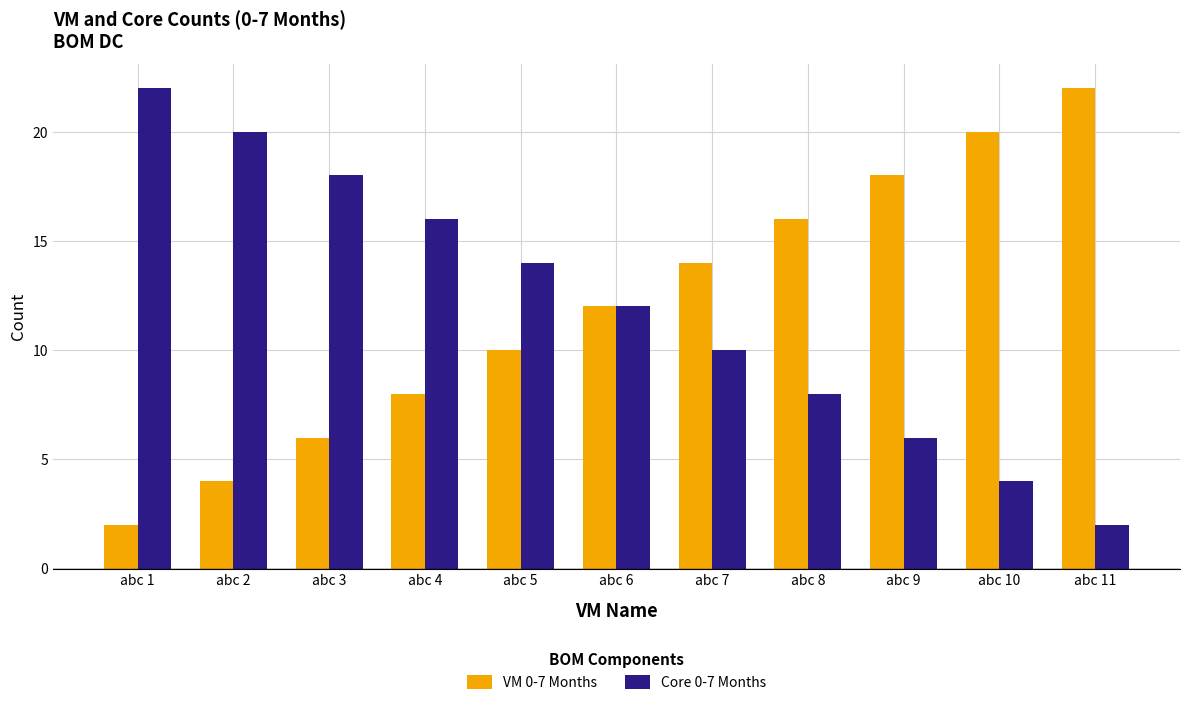

At how many categories does at least one series exceed 10?

11